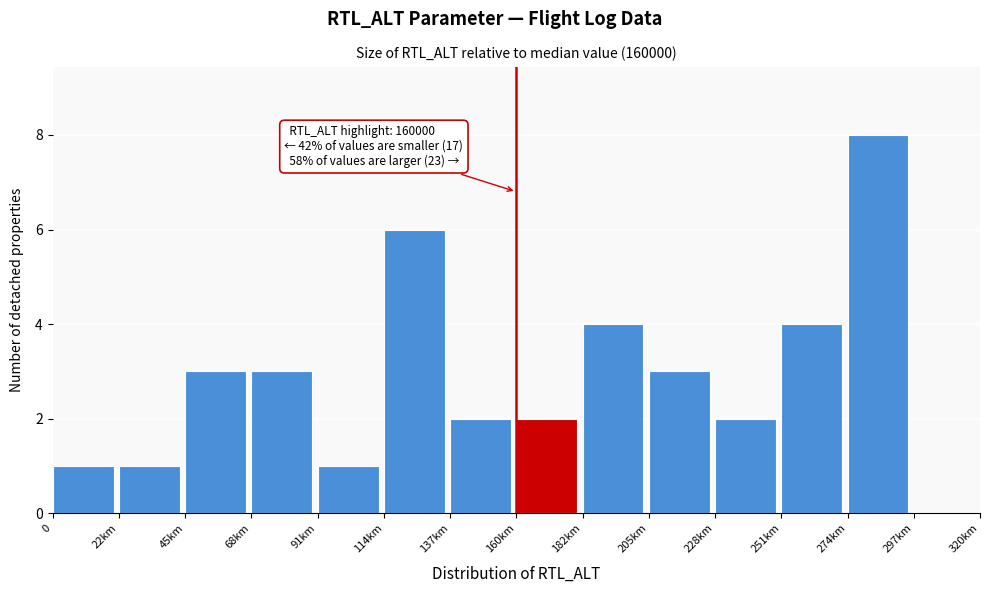

Reading left to right, extract all data points from this chart.

0=1	22km=1	45km=3	68km=3	91km=1	114km=6	137km=2	160km=2	182km=4	205km=3	228km=2	251km=4	274km=8	297km=0